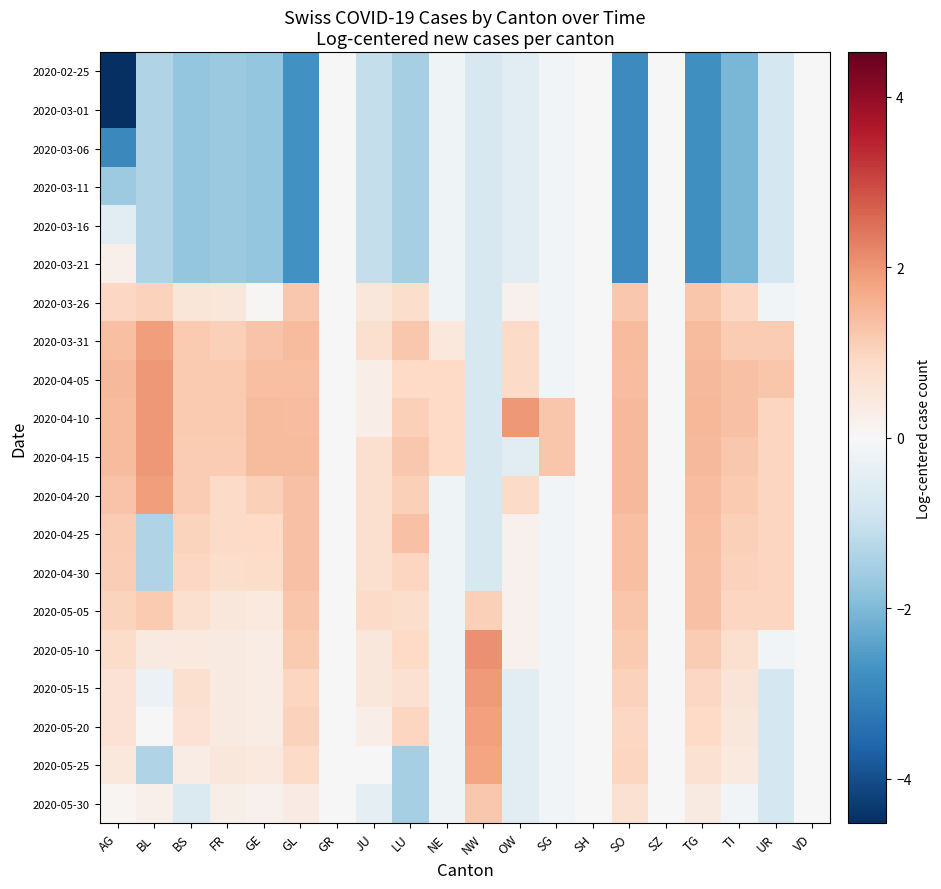

What is the smallest value displayed?

-4.5